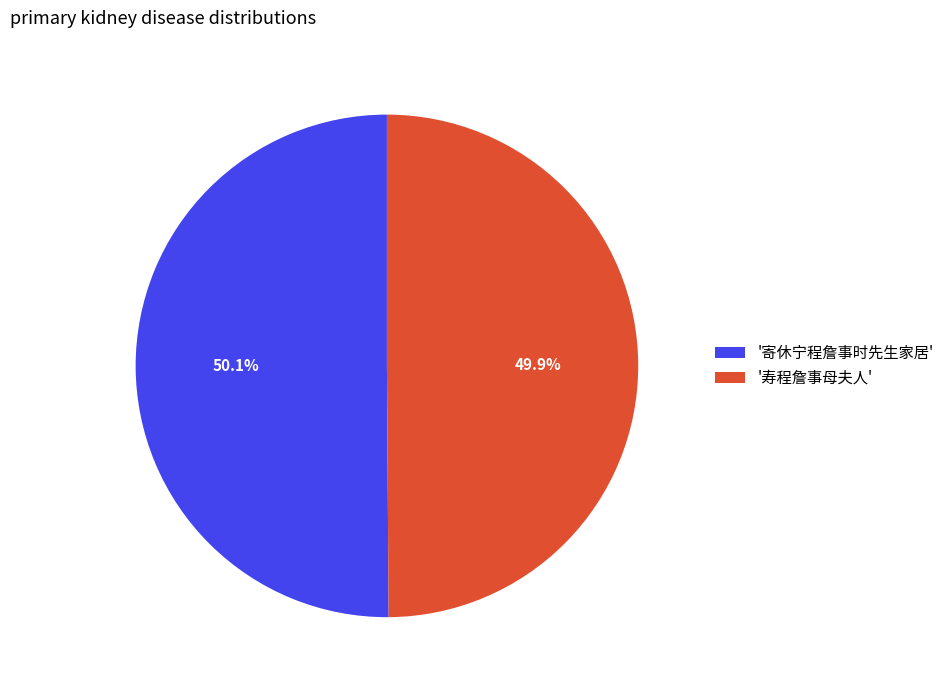

Is there a majority slice in this chart?

Yes